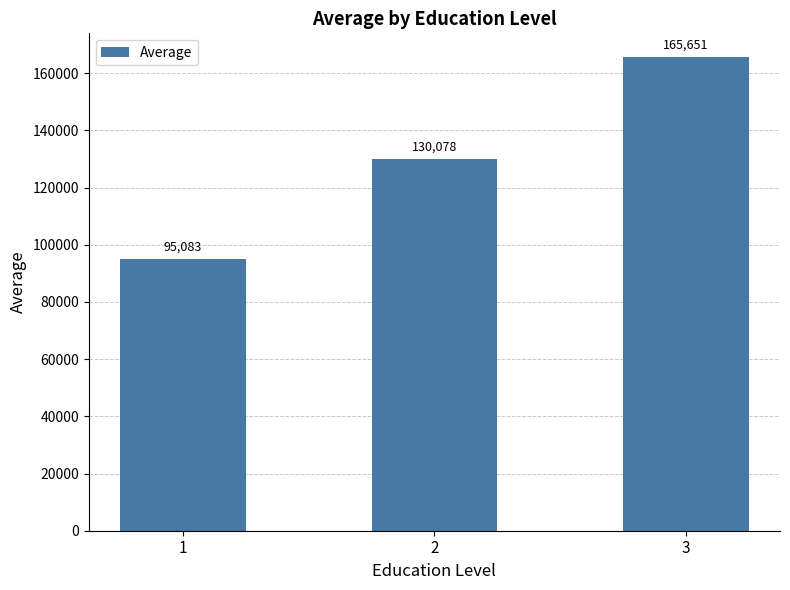

Which label corresponds to the largest value in the chart?

3